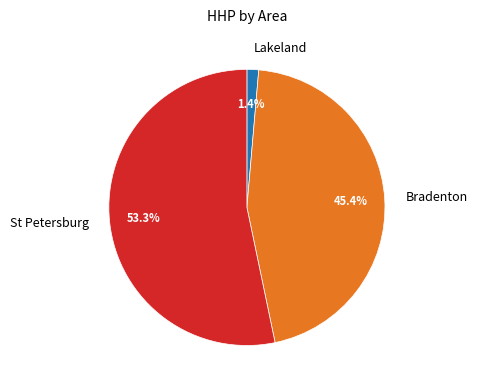

Rank the categories by value from highest to lowest.

St Petersburg, Bradenton, Lakeland